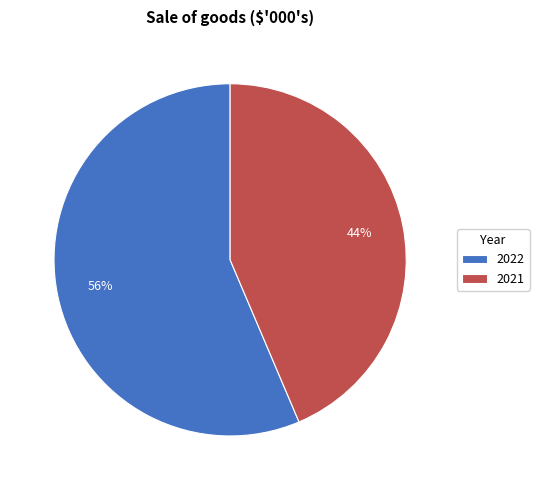

How many segments does this pie chart have?

2